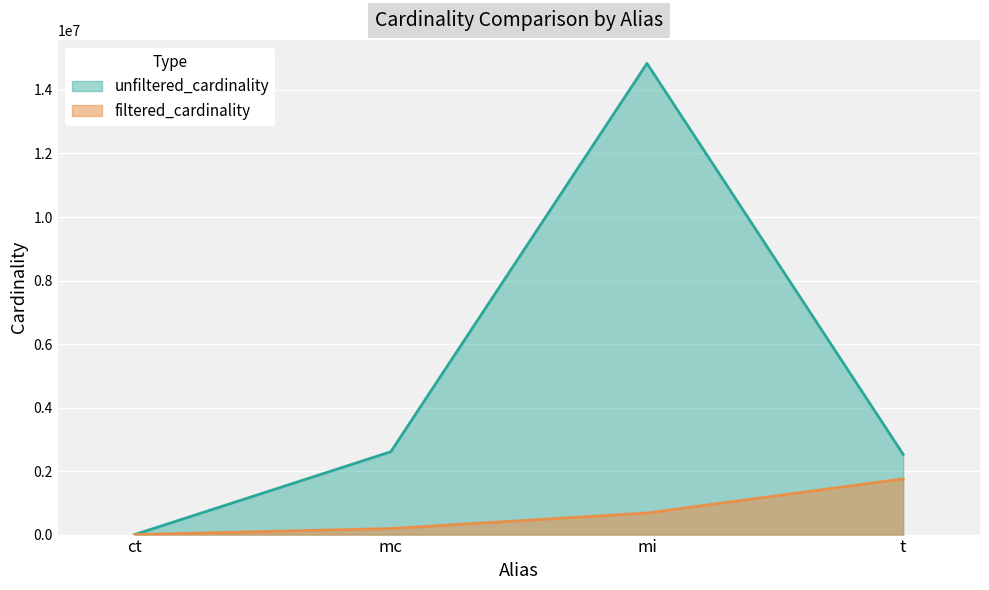

At which category is the sum across all series the highest?

mi